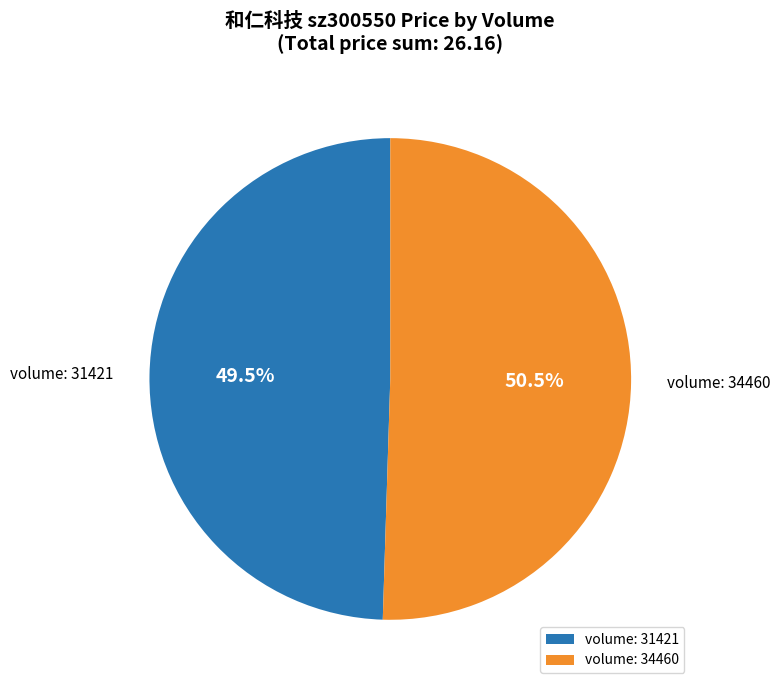

Do volume: 34460 and volume: 31421 together represent more than half of the pie?

Yes